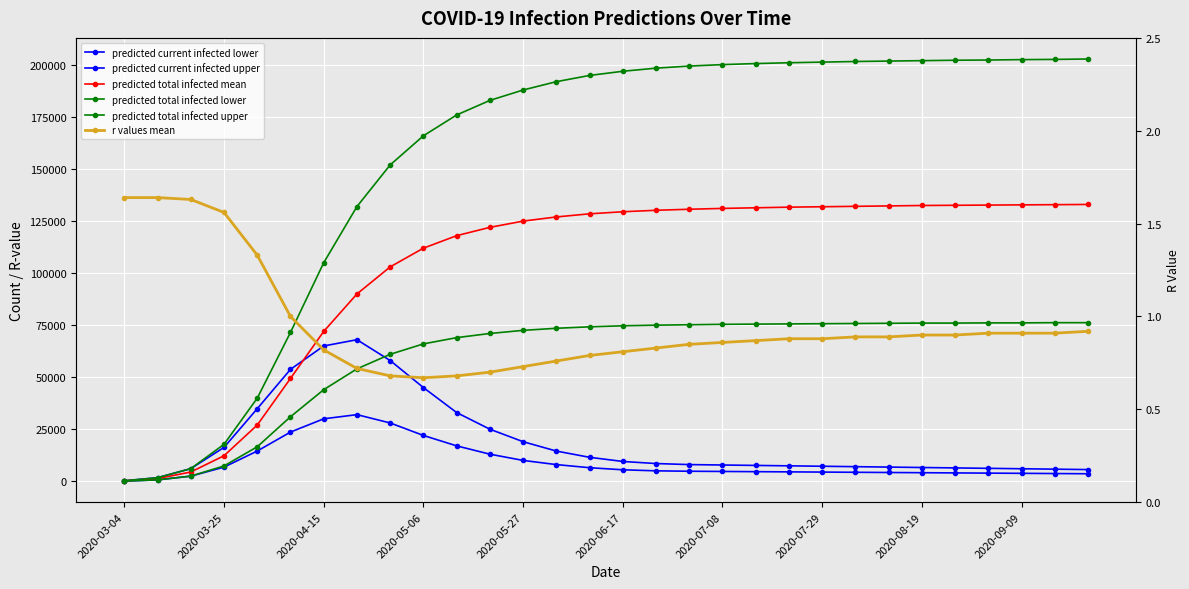

Which series has the widest spread of values?

predicted total infected upper